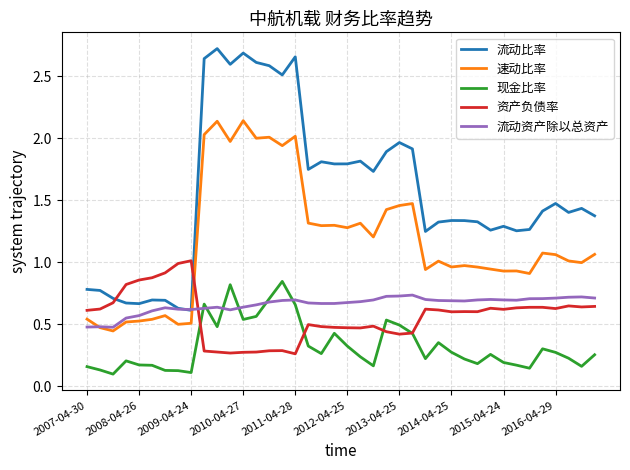

Which series has the largest total across all categories?

流动比率